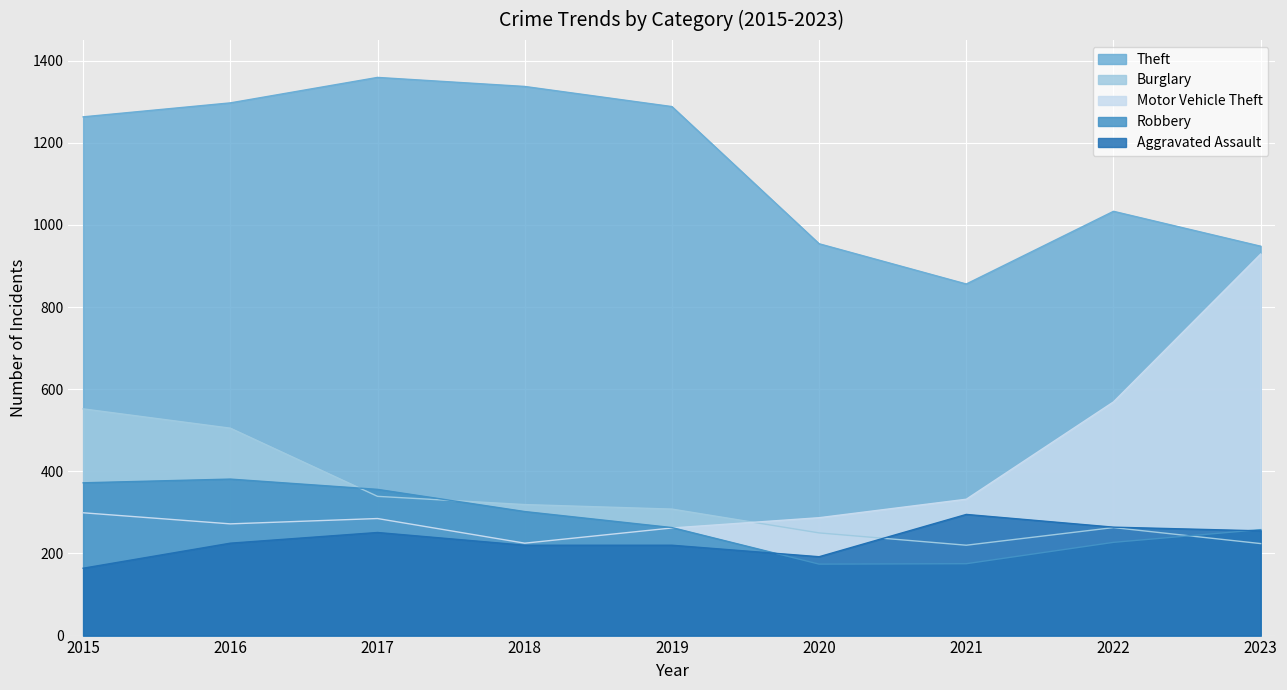

How many intersections are there between Burglary and Aggravated Assault?

1